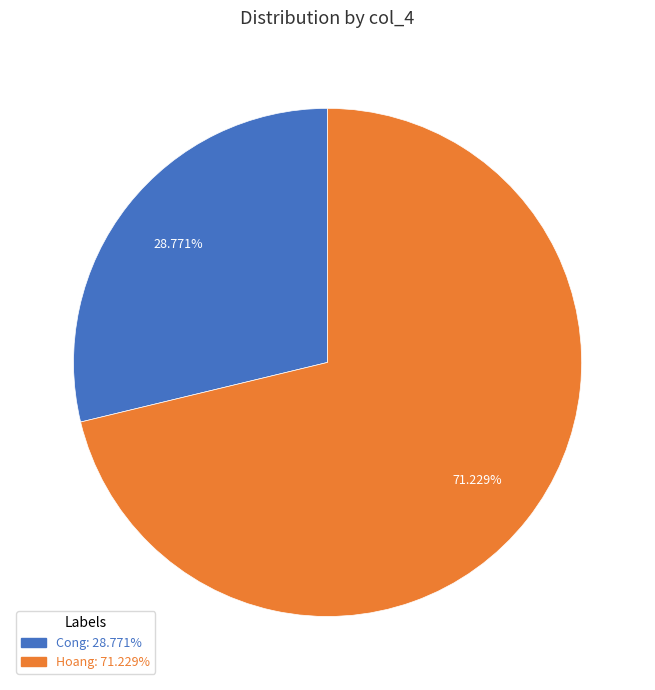

What percentage is the Hoang slice, to the nearest percent?

71%